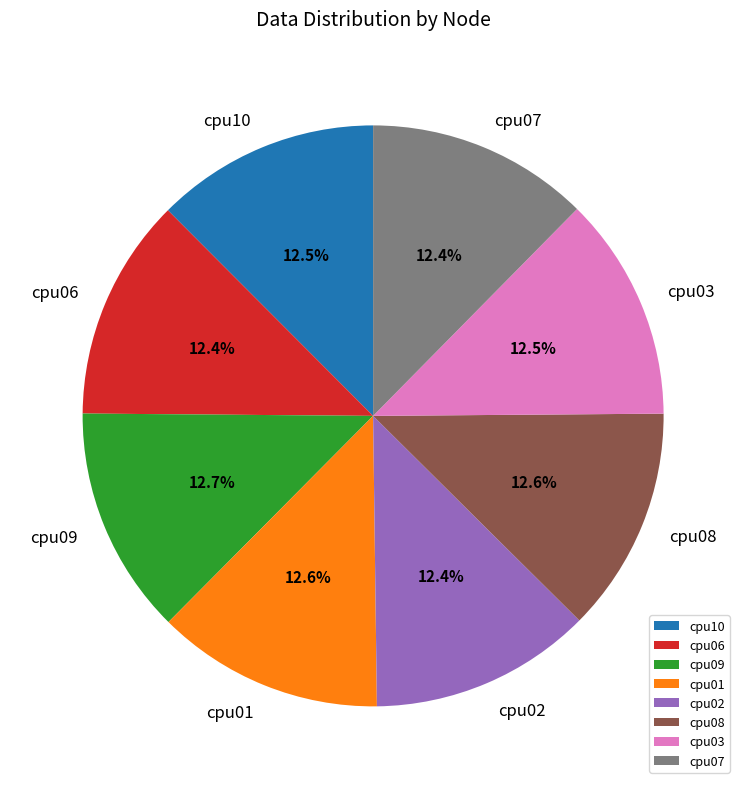

Is the sum of cpu01 and cpu10 greater than half?

No